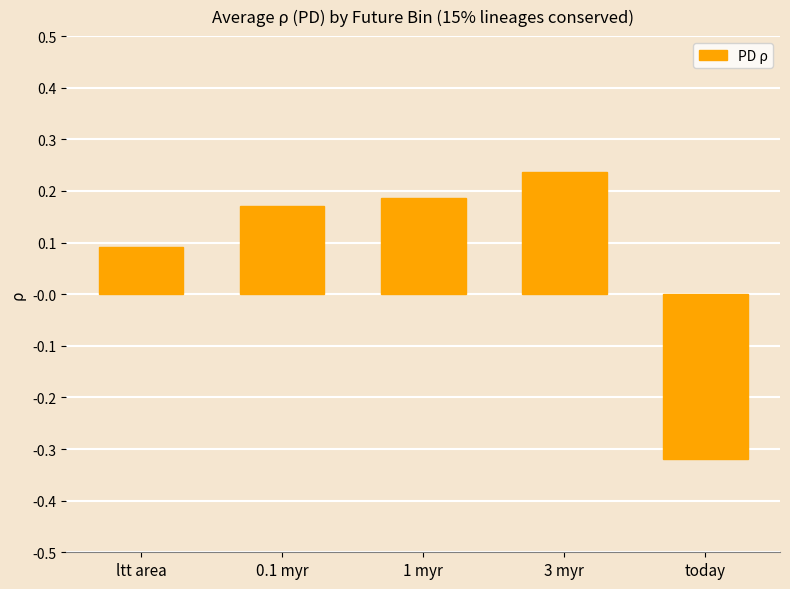

What is the difference between the values at today and 0.1 myr?

0.5